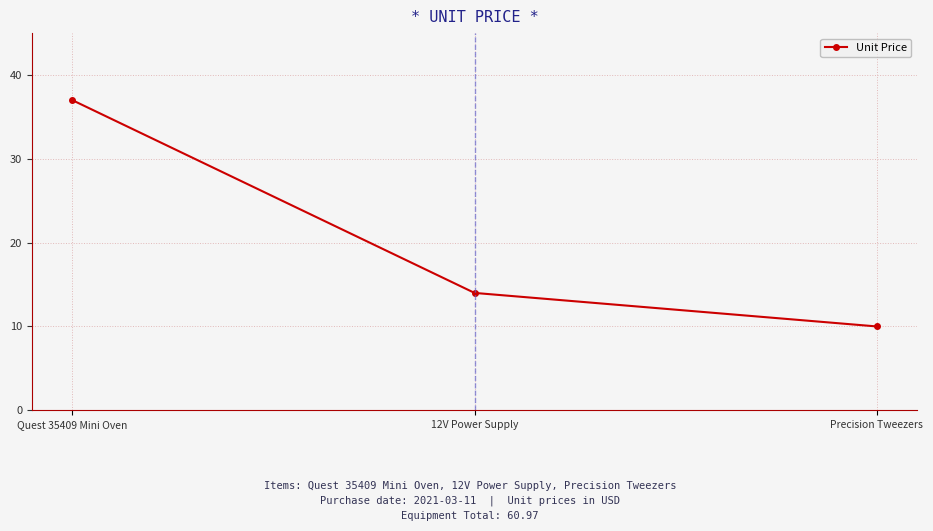

What position from the right is Quest 35409 Mini Oven?

3